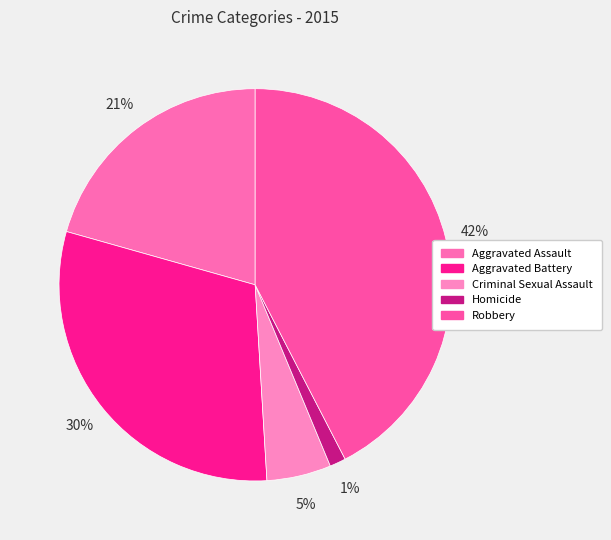

To the nearest percent, what is the combined percentage of Aggravated Battery and Aggravated Assault?

51%